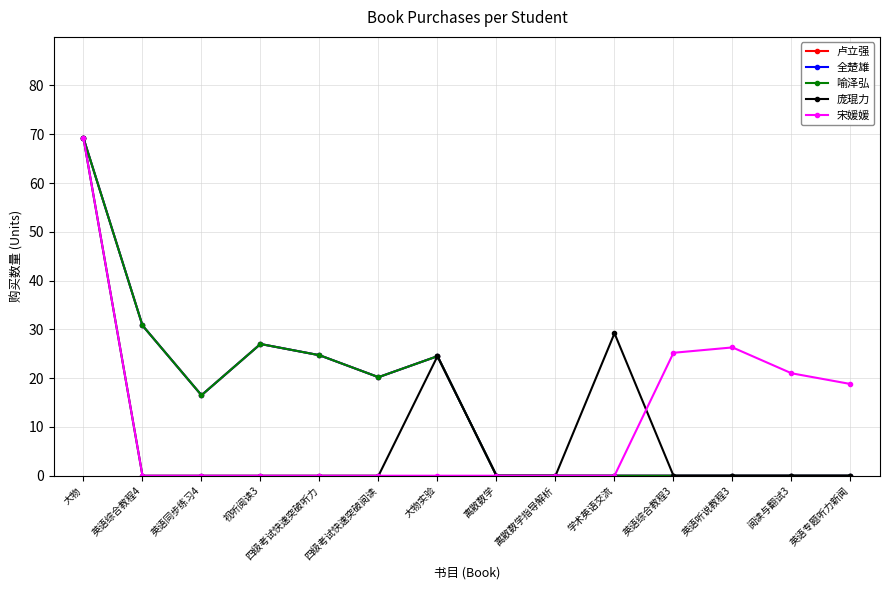

Where is the first local maximum for 宋媛媛?

英语听说教程3